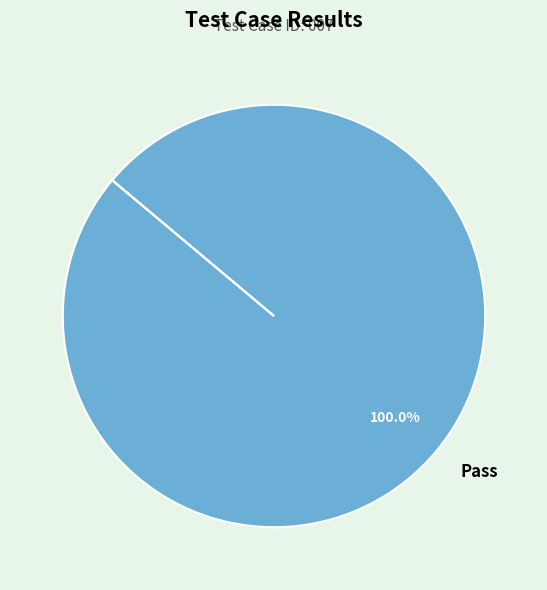

Which slice represents more than half of the pie?

Pass